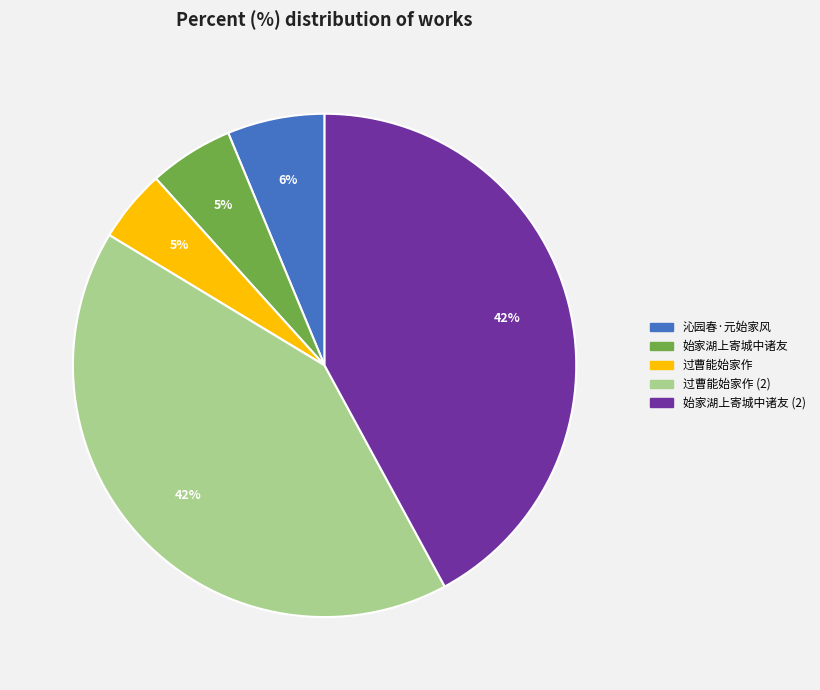

Is there any slice that represents more than half of the pie?

No